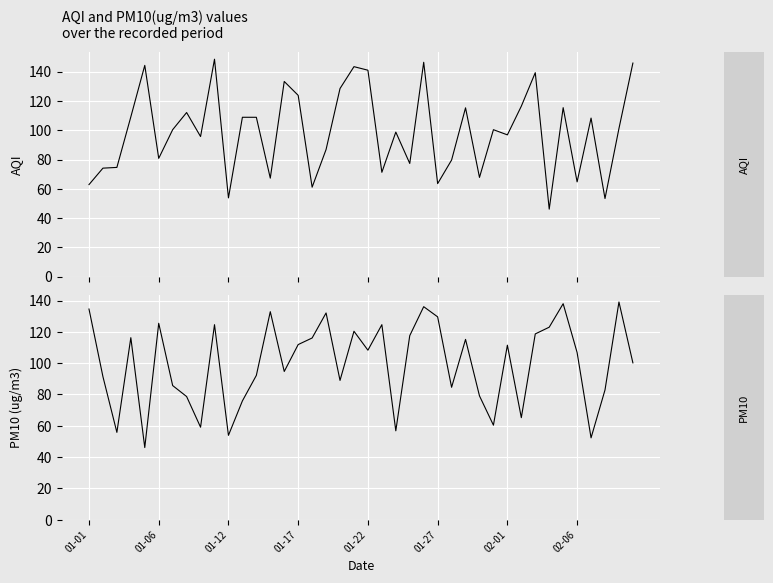

True or false: AQI and PM10(ug/m3) intersect in this chart.

True